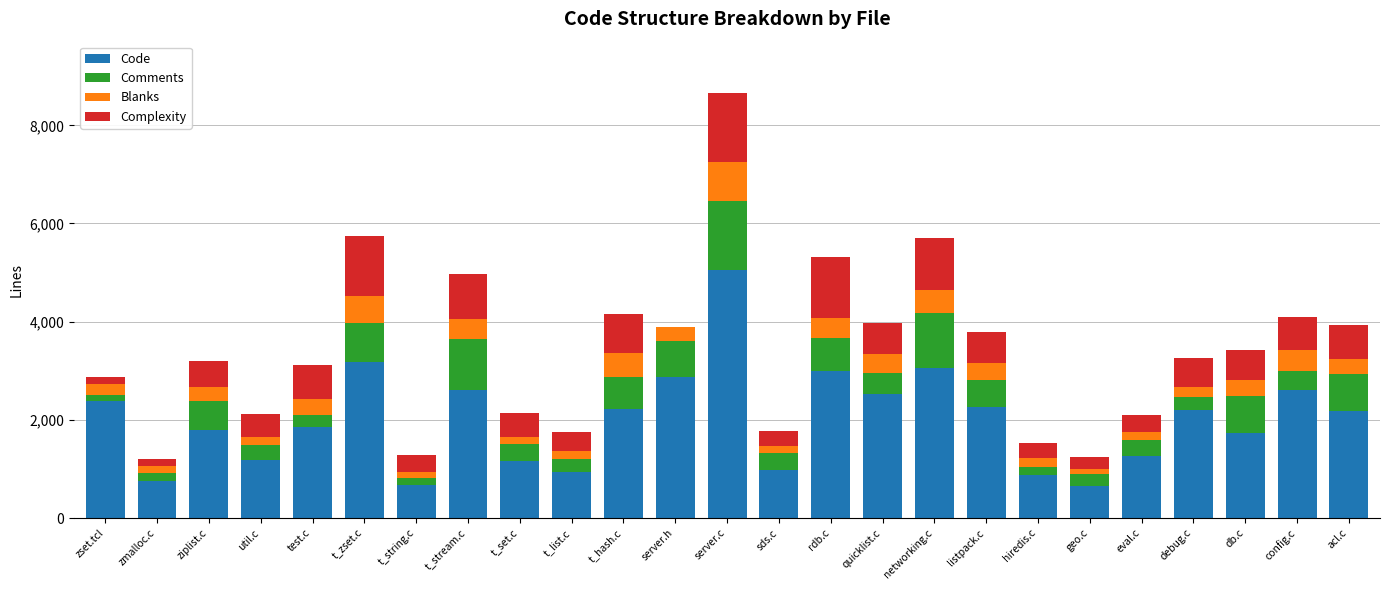

True or false: Code has a value of 1729 at db.c.

True